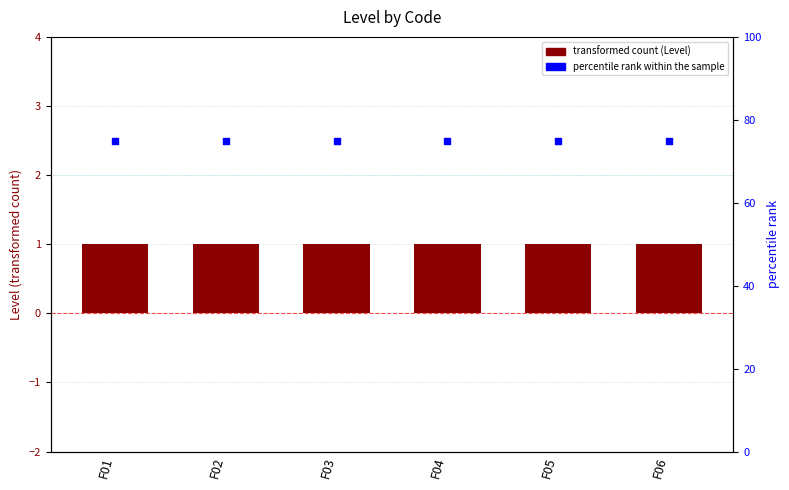

What is the total value across all series at F04?

76